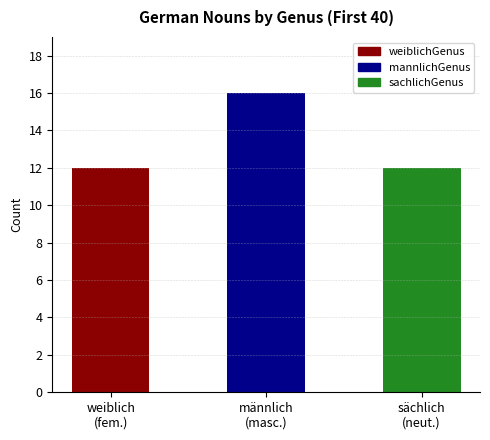

At which category does the chart reach its peak across all series?

männlich
(masc.)